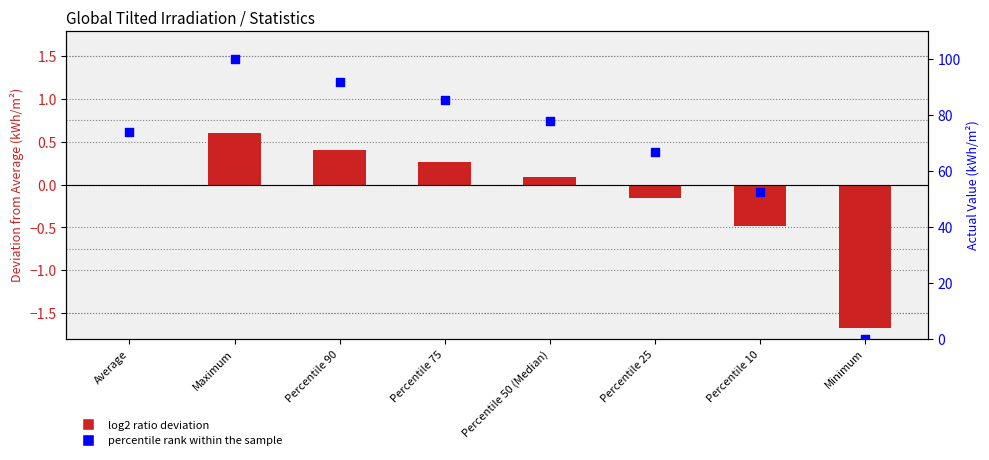

Is the value of percentile rank within the sample at Percentile 90 greater than the value of Irradiation (kWh/m²) at Maximum?

Yes